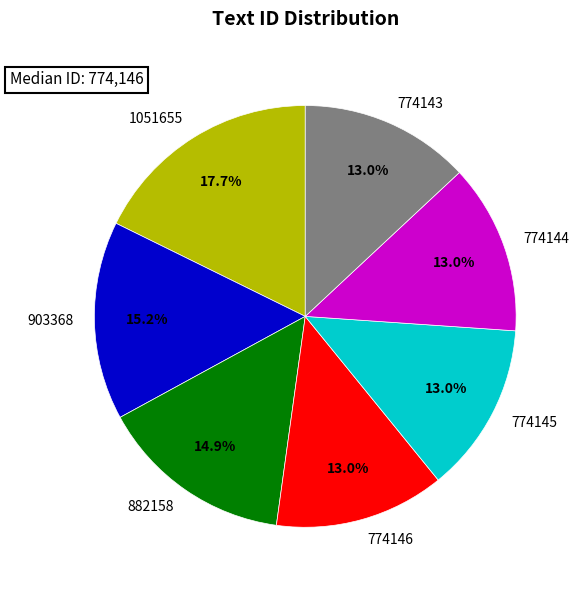

Count the number of slices in the pie.

7